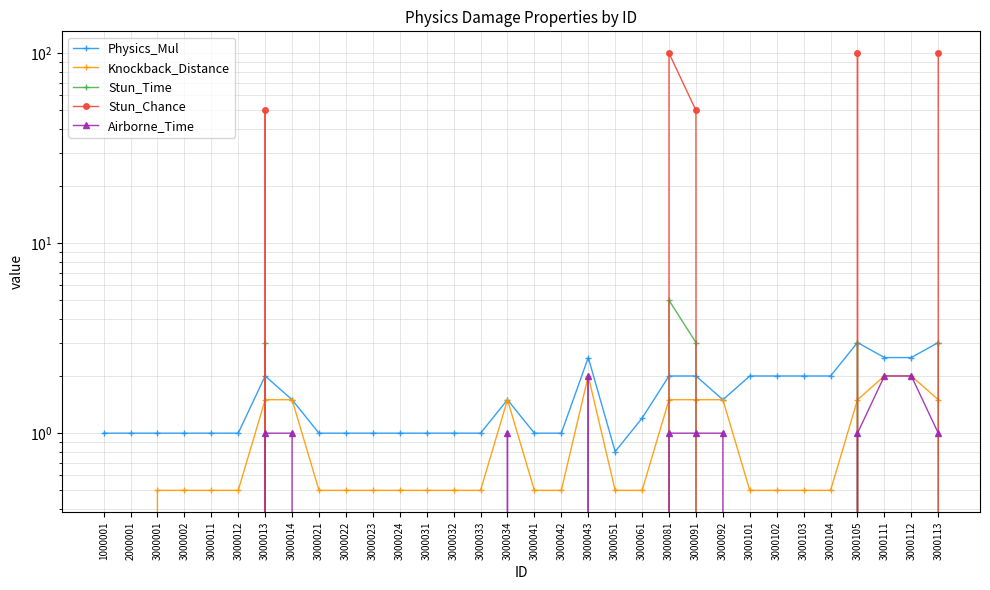

At which category is the sum across all series the highest?

3000081